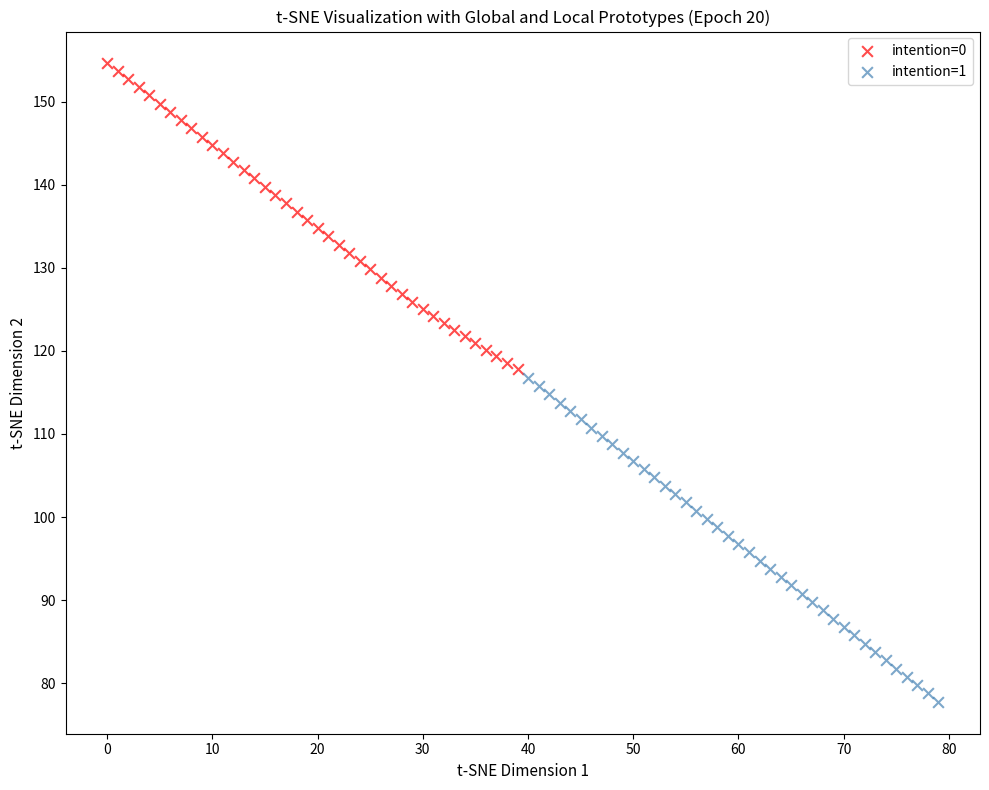

Which series has the largest Y range (max minus min)?

intention=1